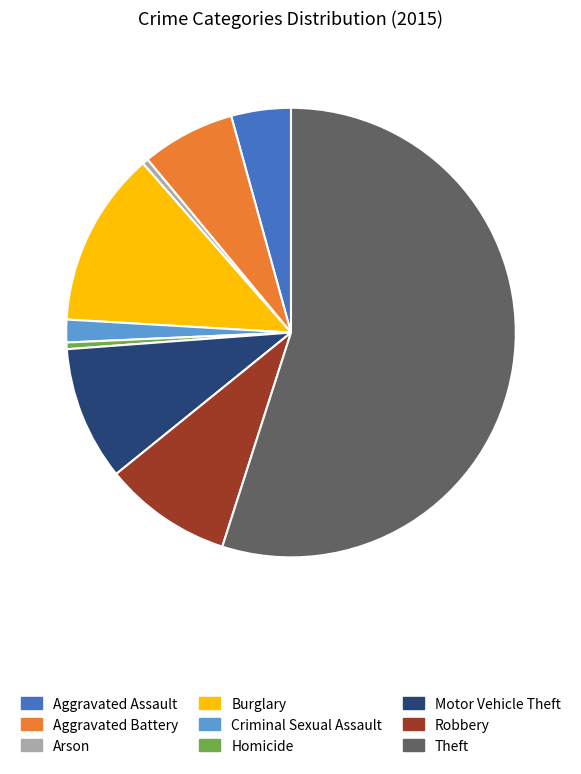

Which slice is the largest?

Theft